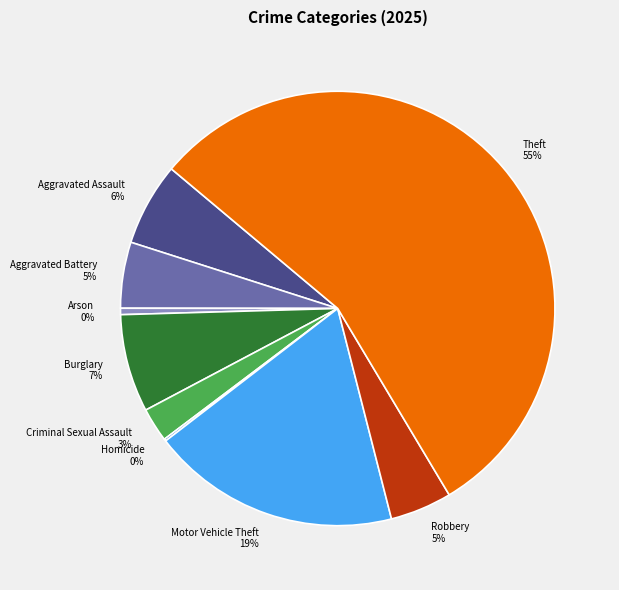

What percentage is the Robbery slice, to the nearest percent?

5%